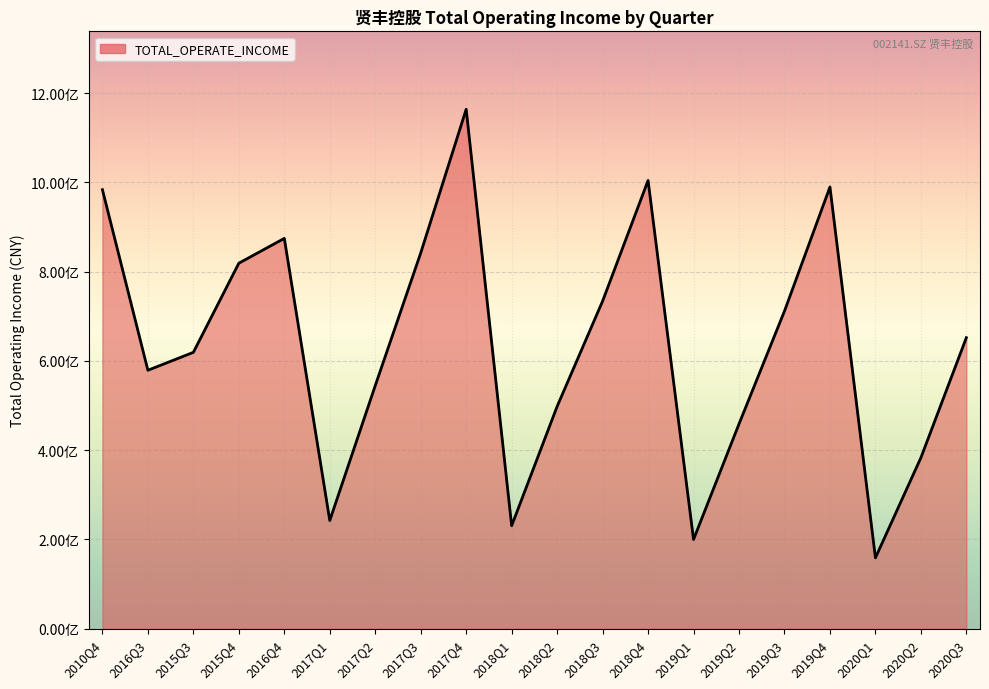

Does the chart have visible grid lines?

Yes